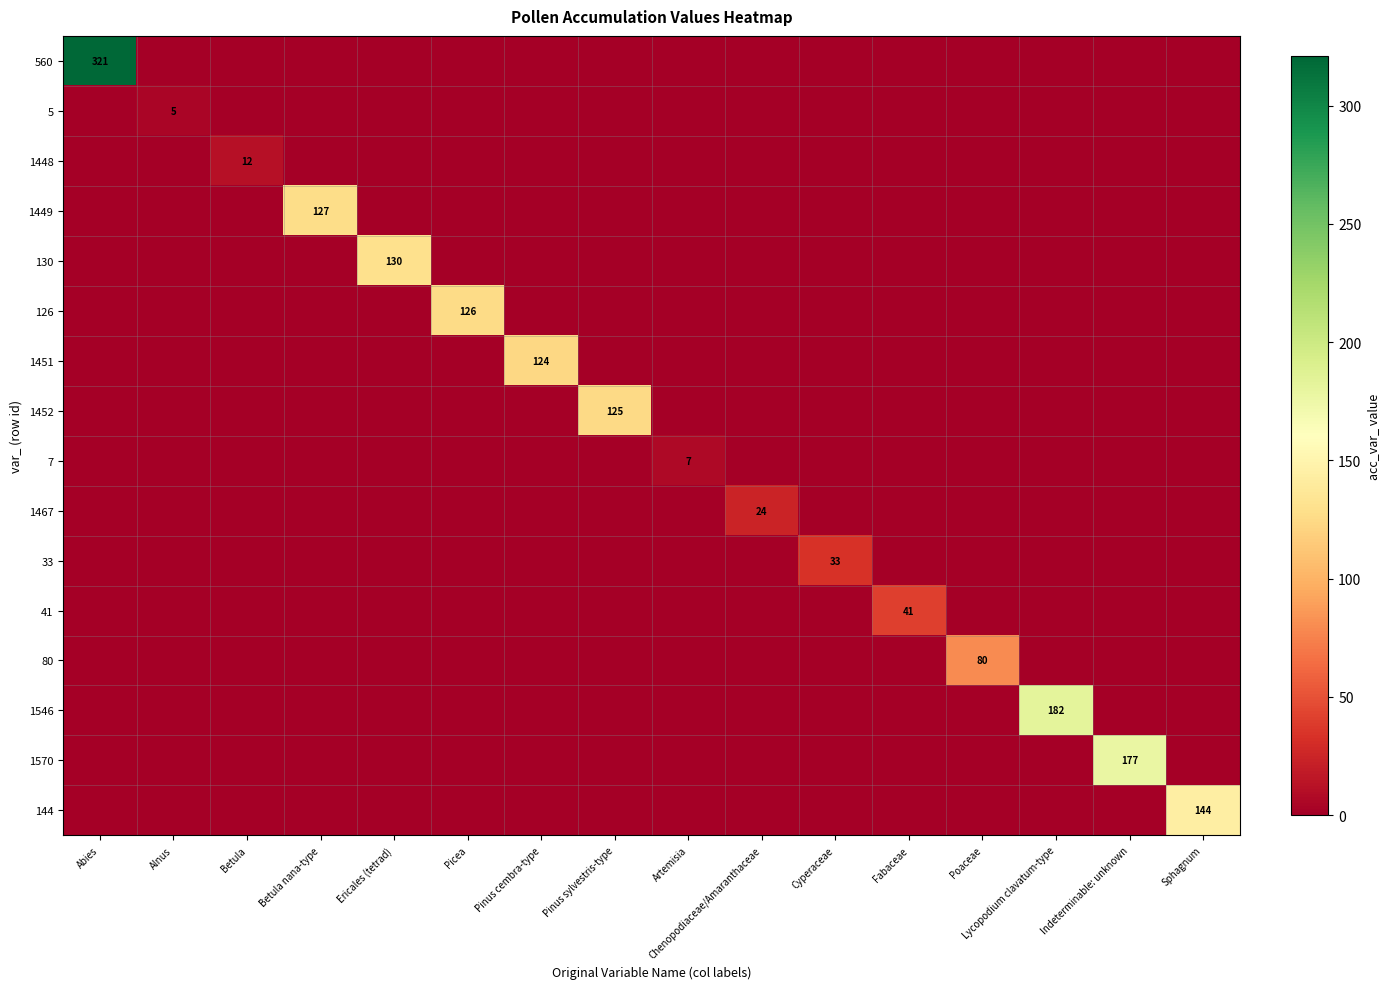

What is the sum of all 1546 values?

182